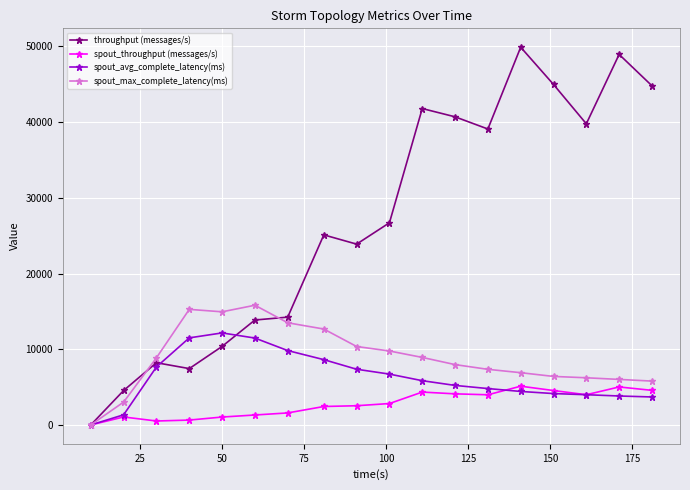

List the series in order of their peak value, lowest first.

spout_throughput (messages/s), spout_avg_complete_latency(ms), spout_max_complete_latency(ms), throughput (messages/s)